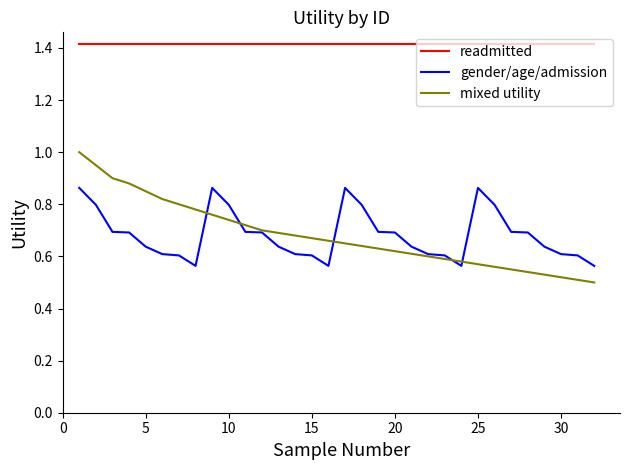

Rank the series by their maximum value, from highest to lowest.

readmitted, mixed utility, gender/age/admission